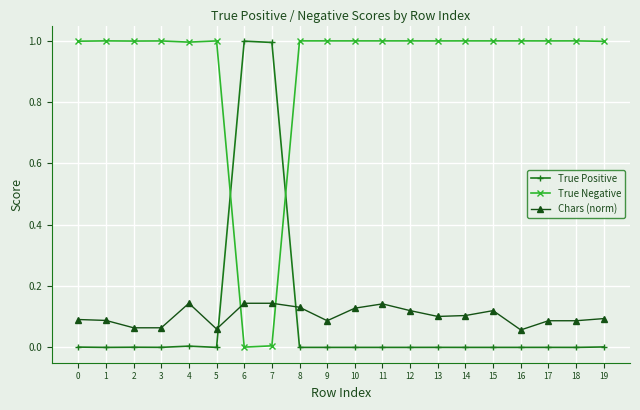

What is the difference between the highest and lowest values at 14?

1.0